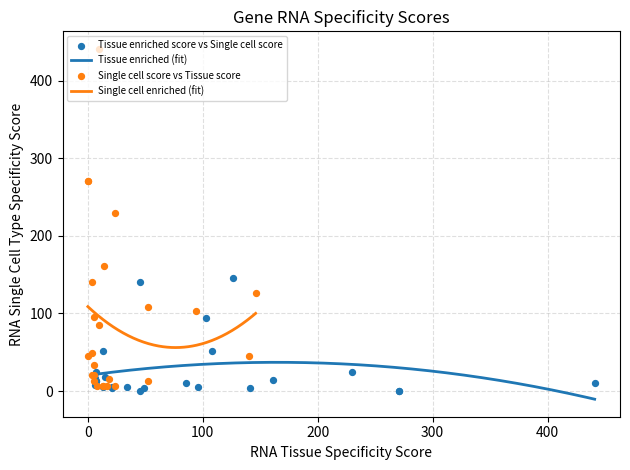

What is the highest value of the Tissue enriched (fit) series?

37.0